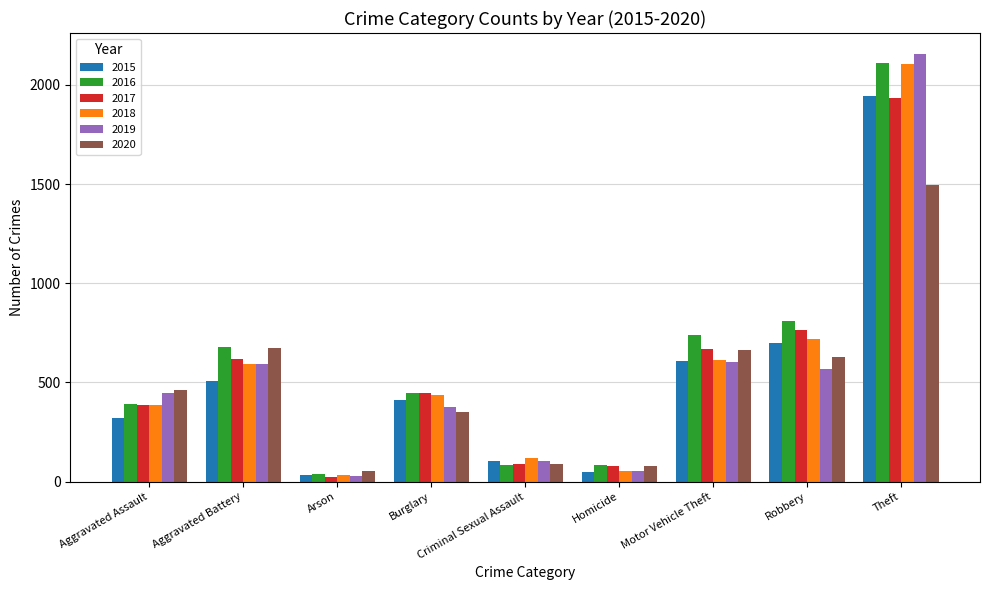

Is it true that 2019 equals 445 at Aggravated Assault?

True